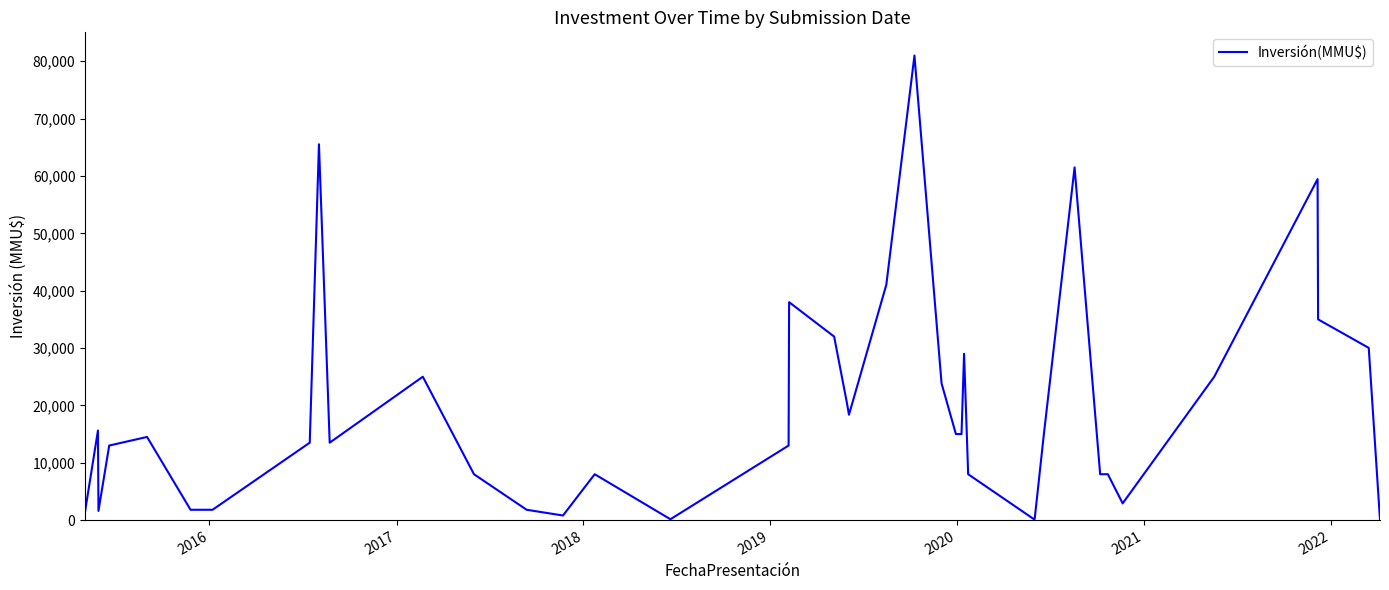

What is the maximum value shown in the chart?

81000